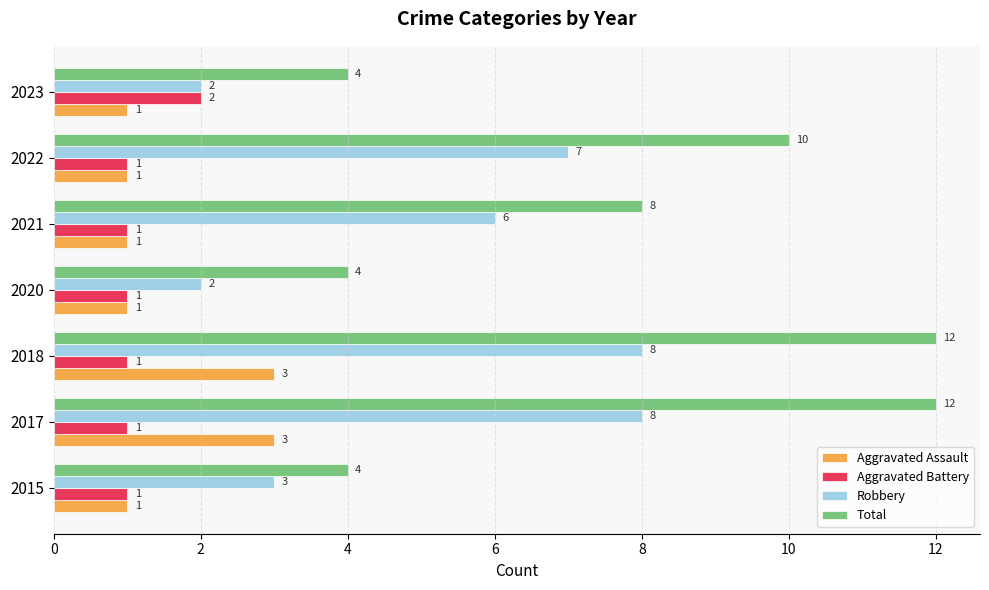

Count the number of data series in this chart.

4